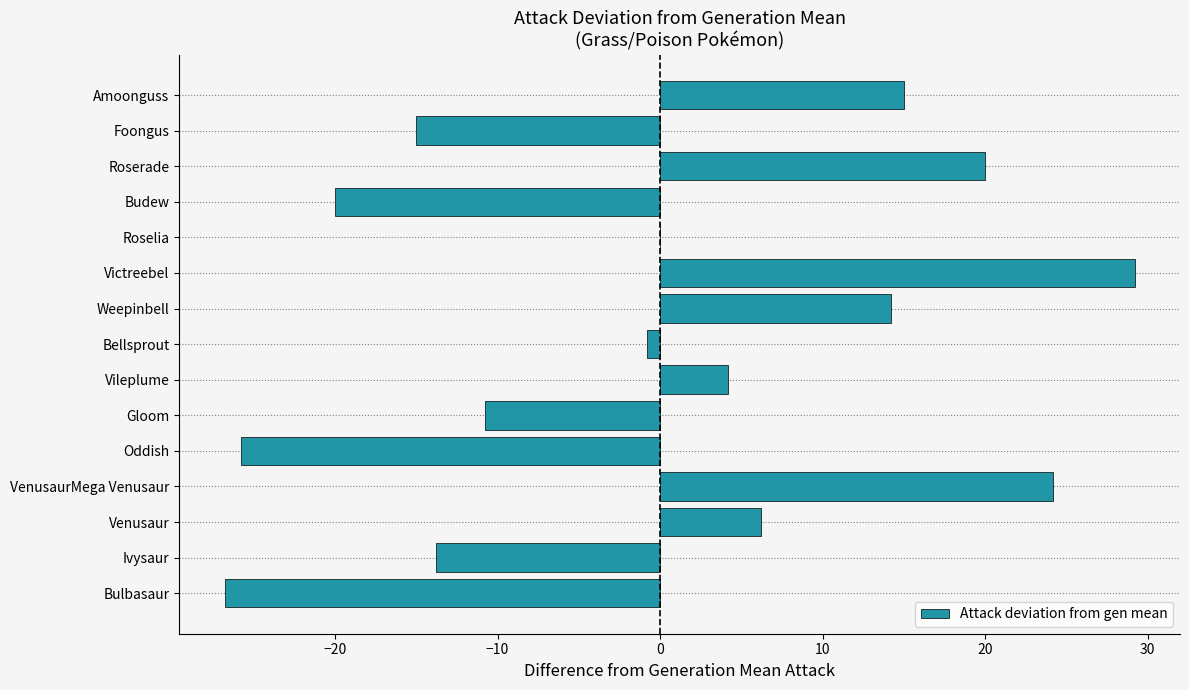

True or false: the data shows -15.0 at Foongus.

True